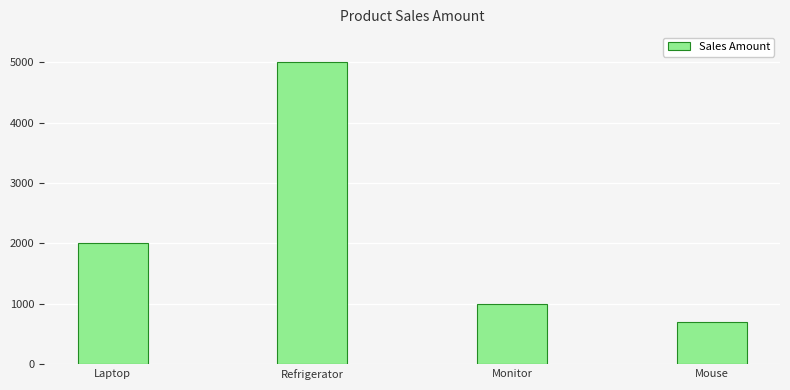

What is the difference between the values at Mouse and Refrigerator?

4300